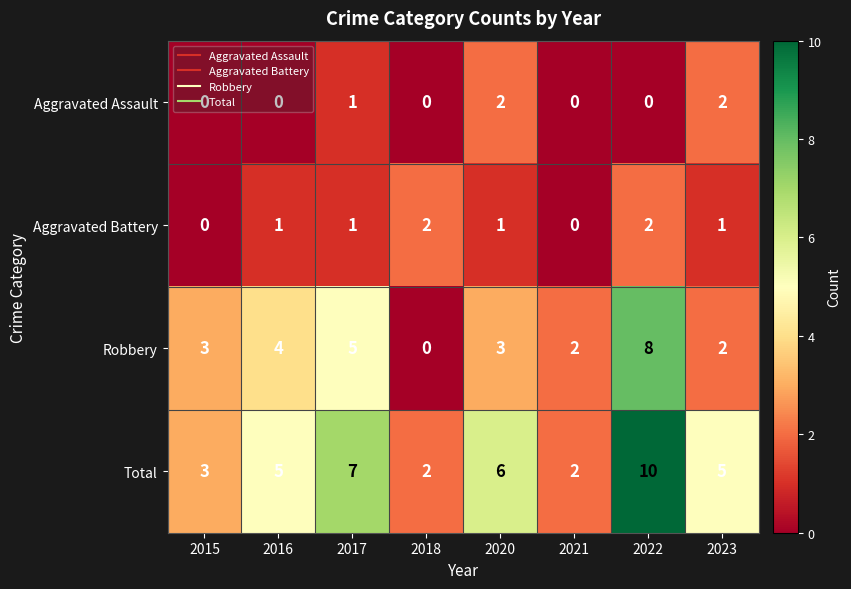

The Aggravated Assault series shows 2 at 2017. True or false?

False